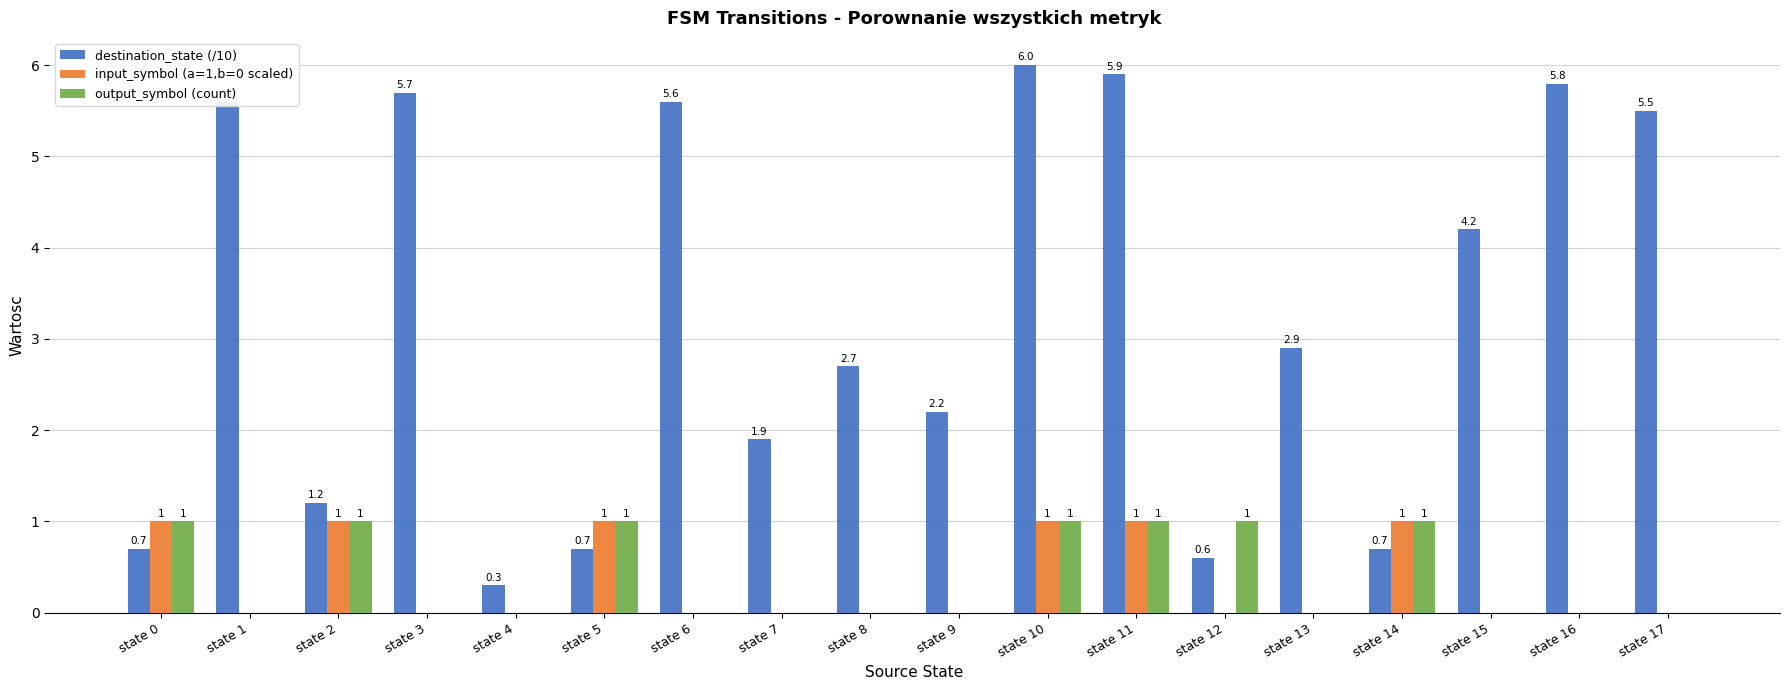

Is it true that output_symbol (count) equals 0.0 at state 7?

True